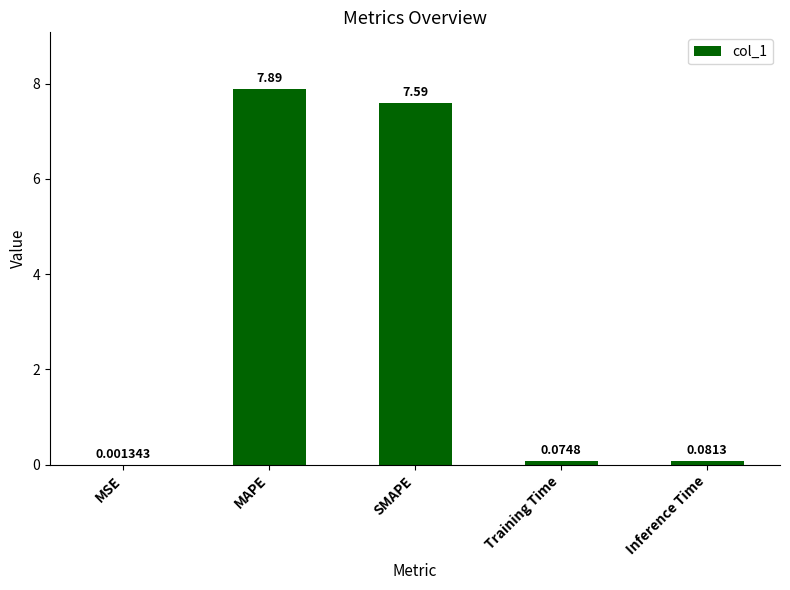

Which has a higher value, MSE or SMAPE?

SMAPE